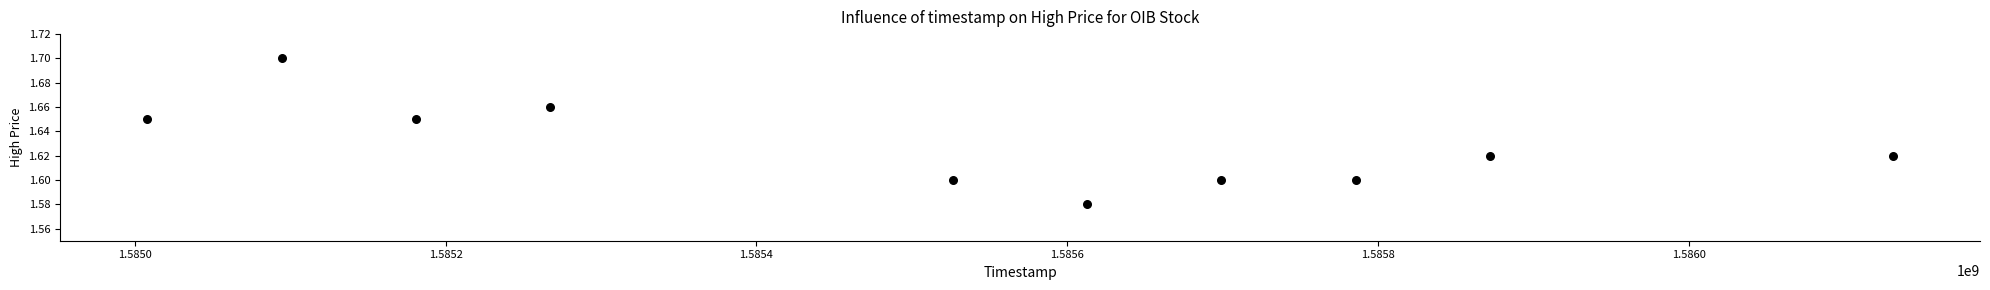

What is the average X value?

1585517760.0